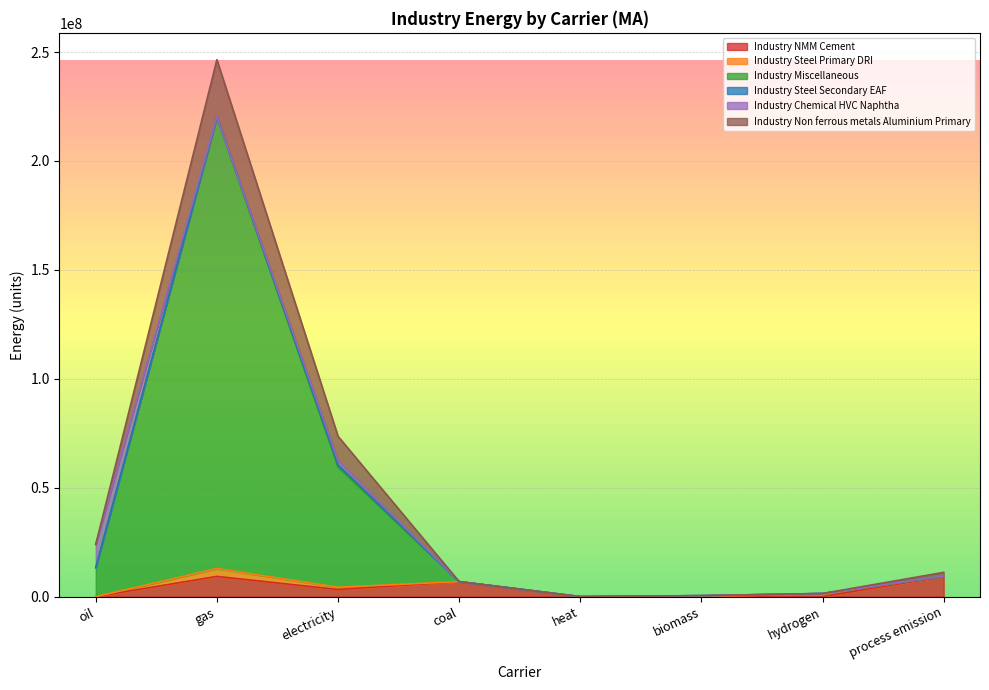

Rank the categories by Industry Miscellaneous value from lowest to highest.

heat, biomass, hydrogen, coal, process emission, oil, electricity, gas